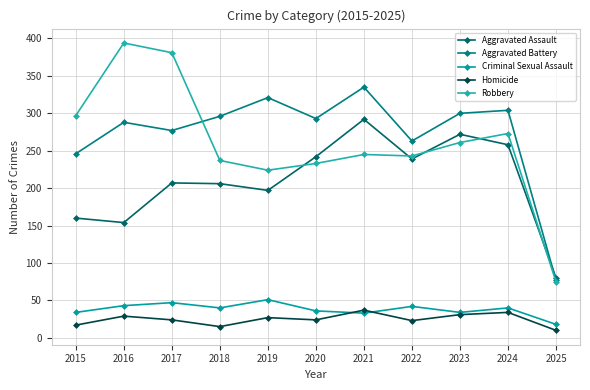

At which label does Robbery first exceed 245?

2015